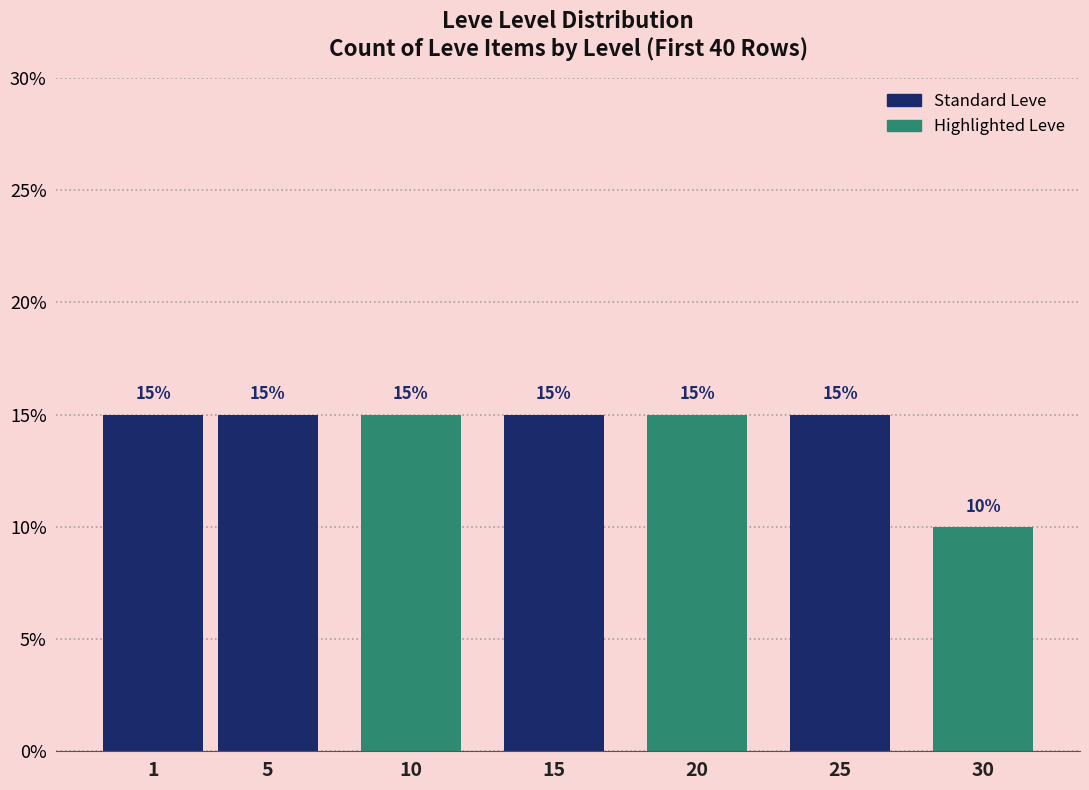

Reading left to right, extract all data points from this chart.

15	15	15	15	15	15	10